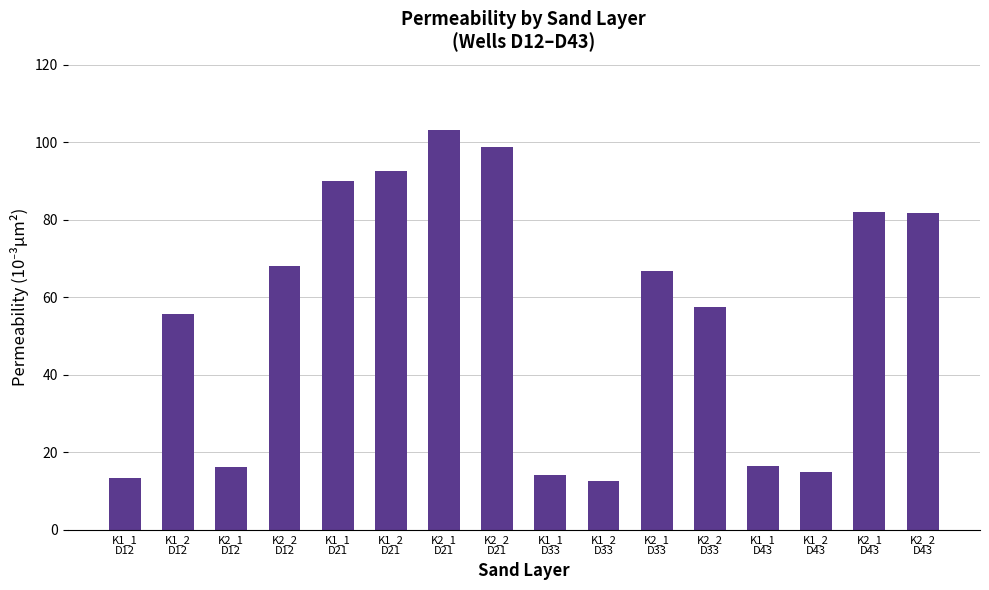

True or false: the data shows 16.2 at K2_1
D12.

True